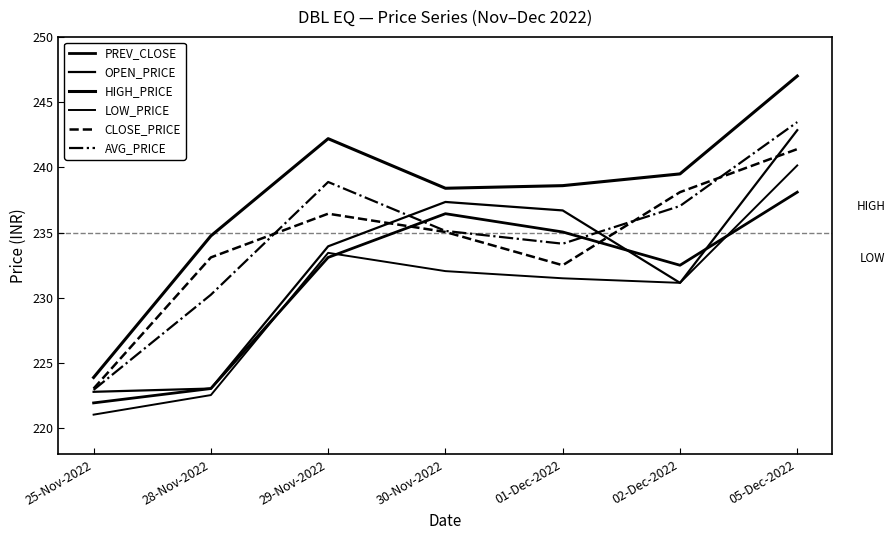

Is the value of LOW_PRICE at 29-Nov-2022 greater than the value of HIGH_PRICE at 02-Dec-2022?

No